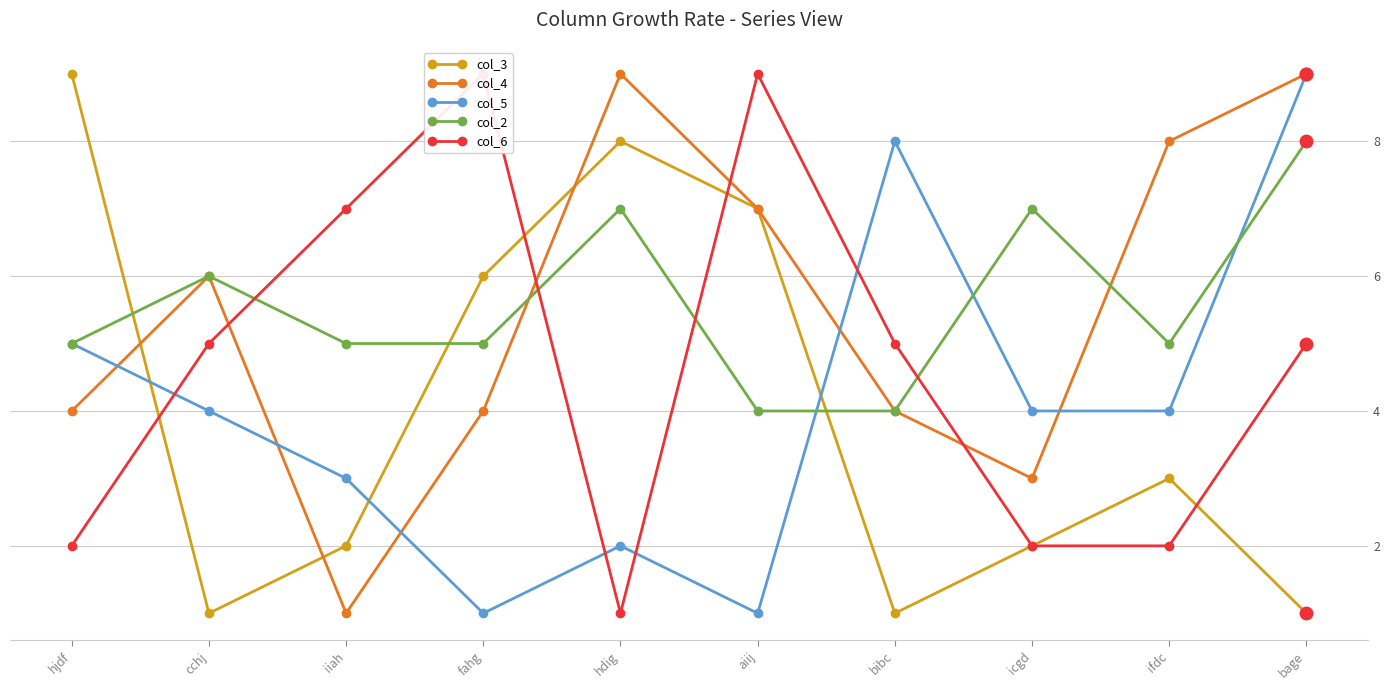

What is the difference between the second highest and second lowest values in the col_3 series?

7